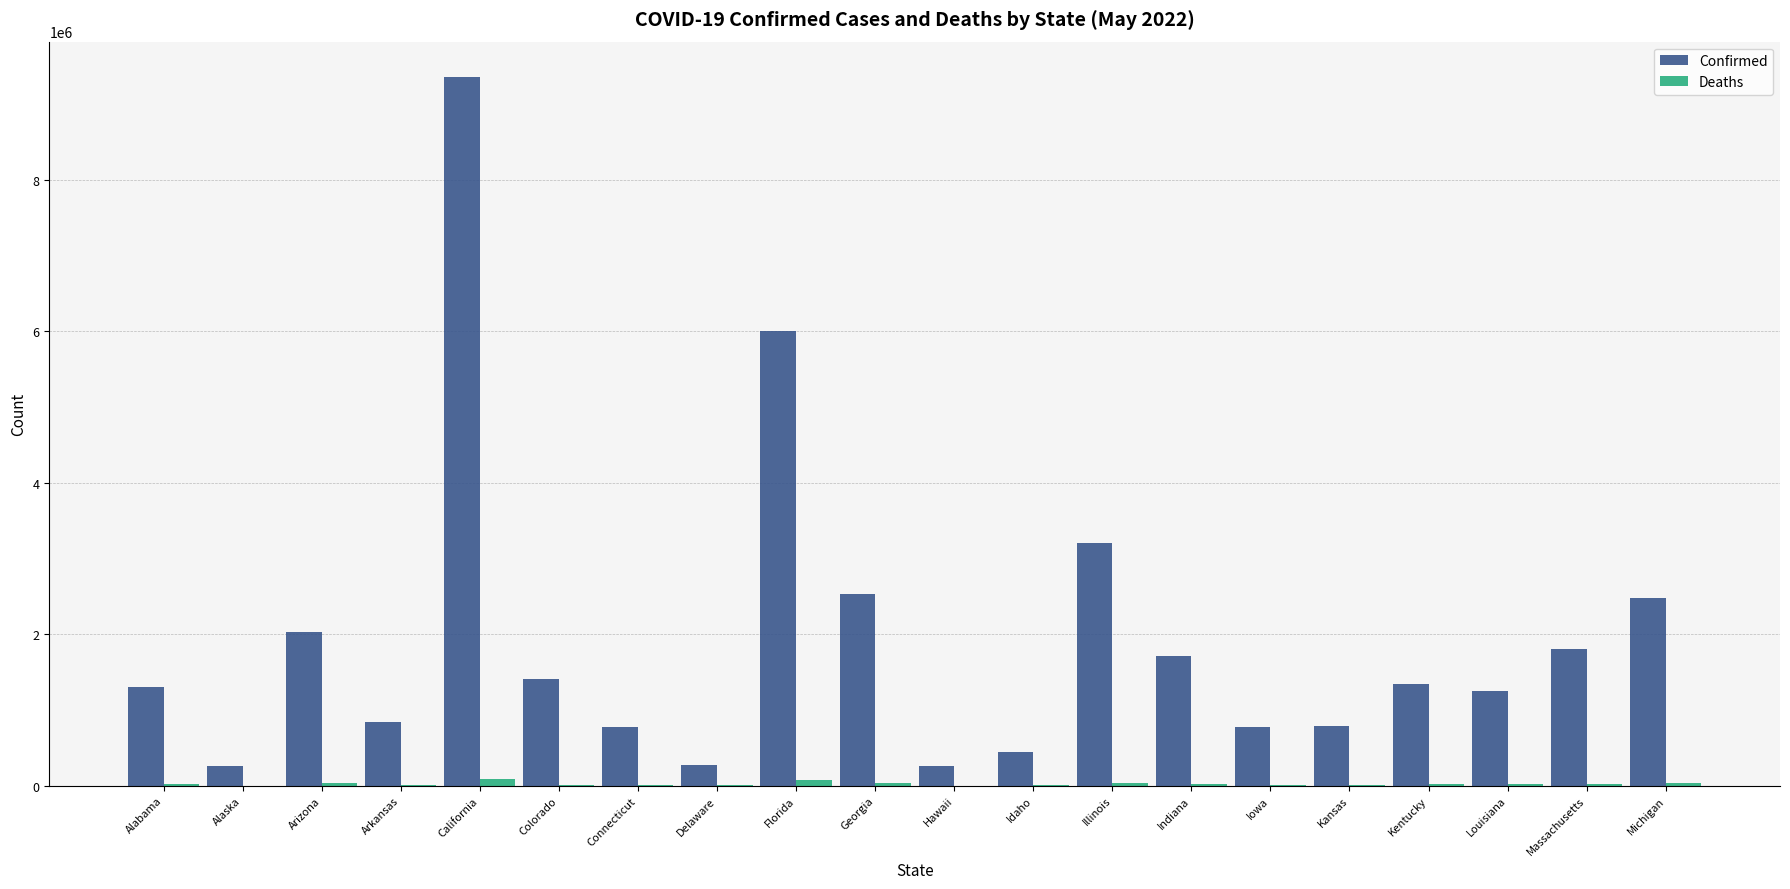

Which series changed the most between Alabama and Alaska?

Confirmed